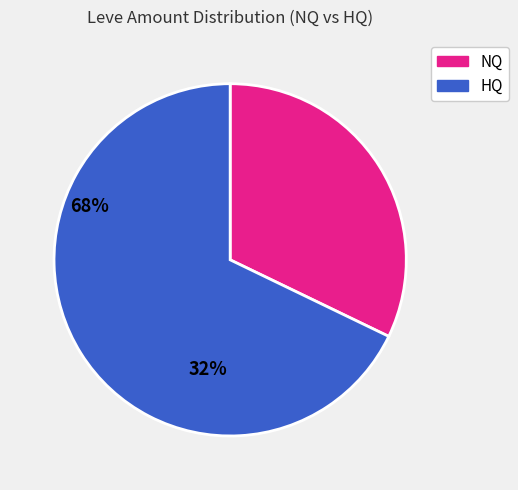

Is there any slice that represents more than half of the pie?

Yes